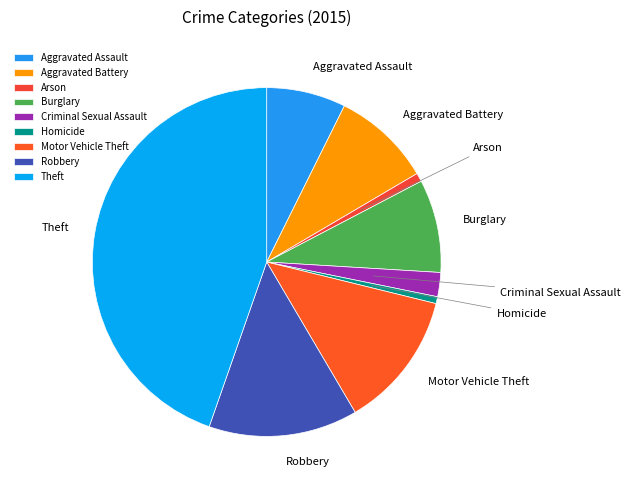

Does any single category account for the majority?

No